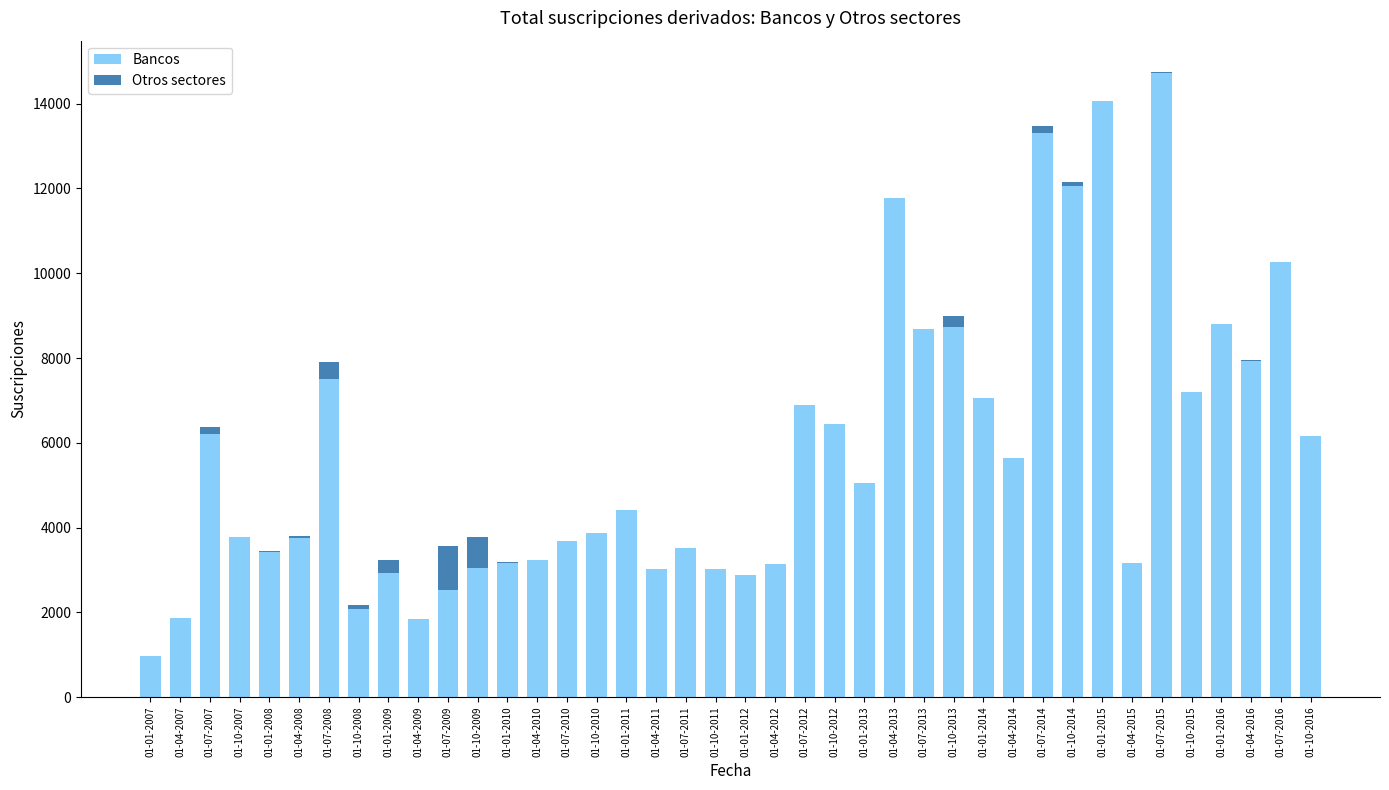

The Bancos series shows 7508 at 01-07-2008. True or false?

True